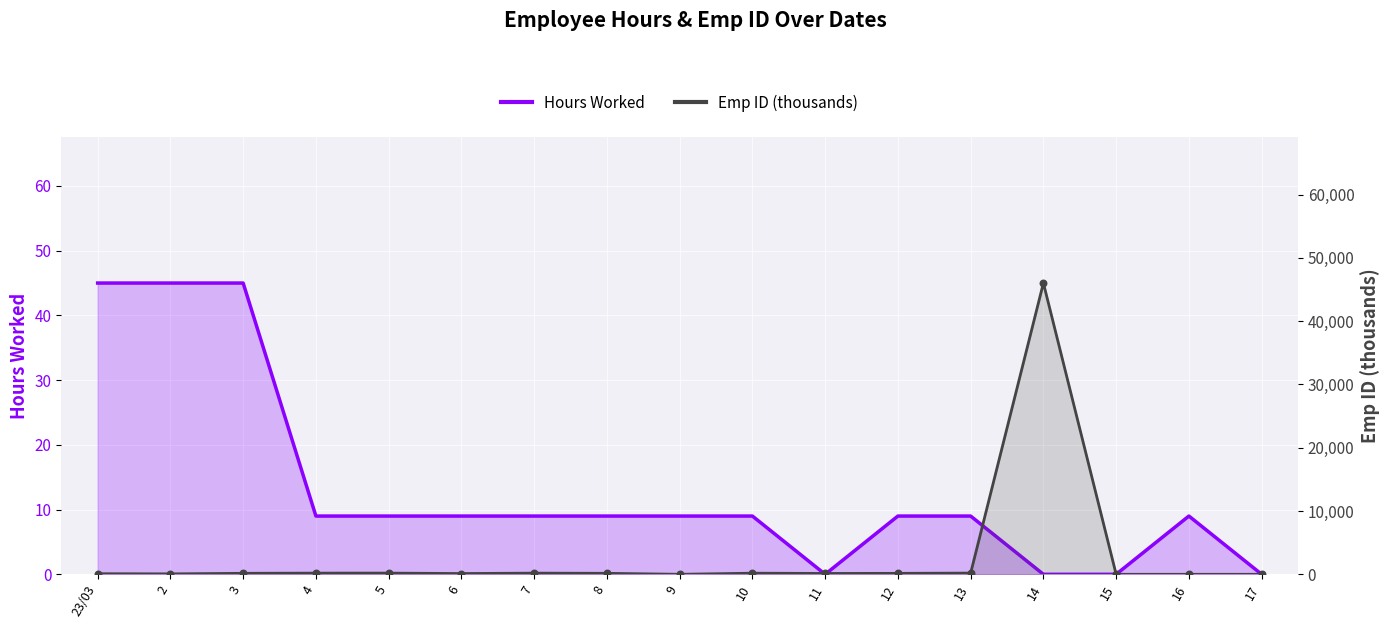

Which series has the widest spread of Y values?

Emp ID (thousands)